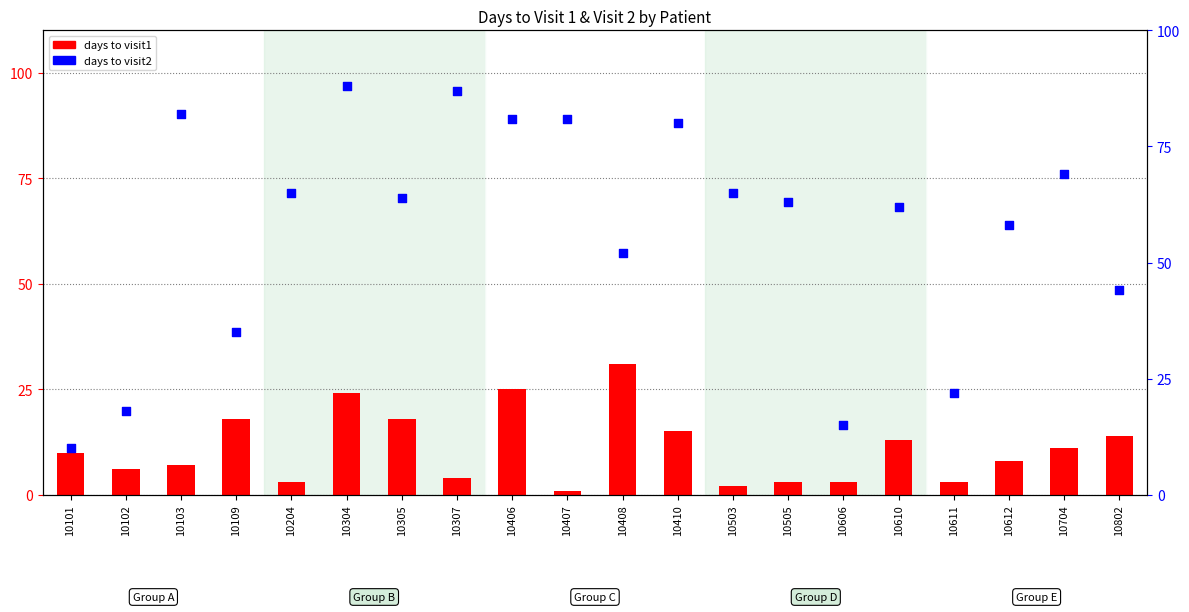

Which series has the largest total across all categories?

days to visit2